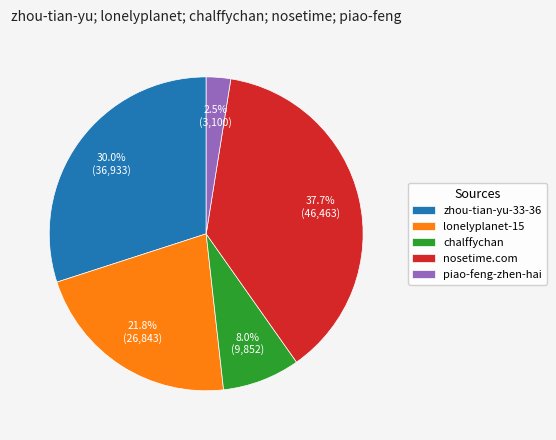

What percentage do nosetime.com and chalffychan together represent?

45.7%